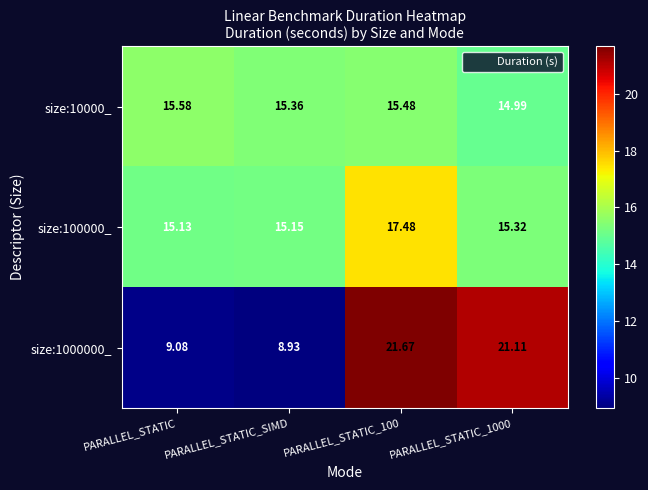

Is the value of size:1000000_ at PARALLEL_STATIC_SIMD greater than the value of size:10000_ at PARALLEL_STATIC_SIMD?

No